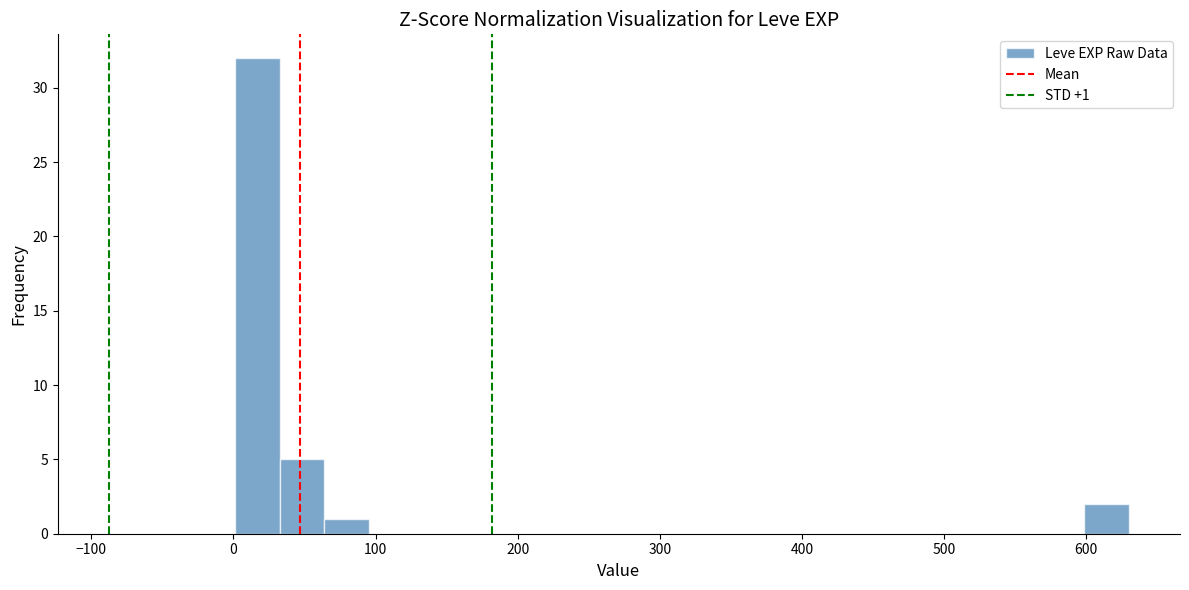

Read against the x-axis, roughly where is the centre of the tallest bar?

20